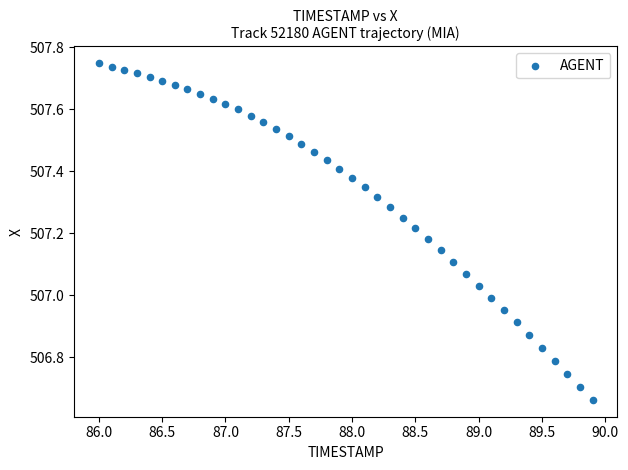

What is the range of X values (max minus min)?

3.9